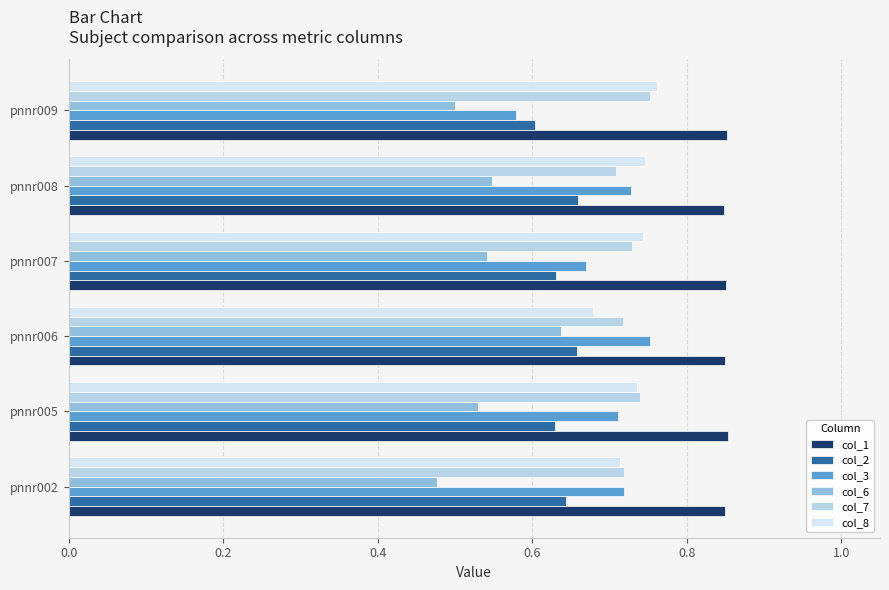

What are all the series names shown in the legend?

col_1, col_2, col_3, col_6, col_7, col_8